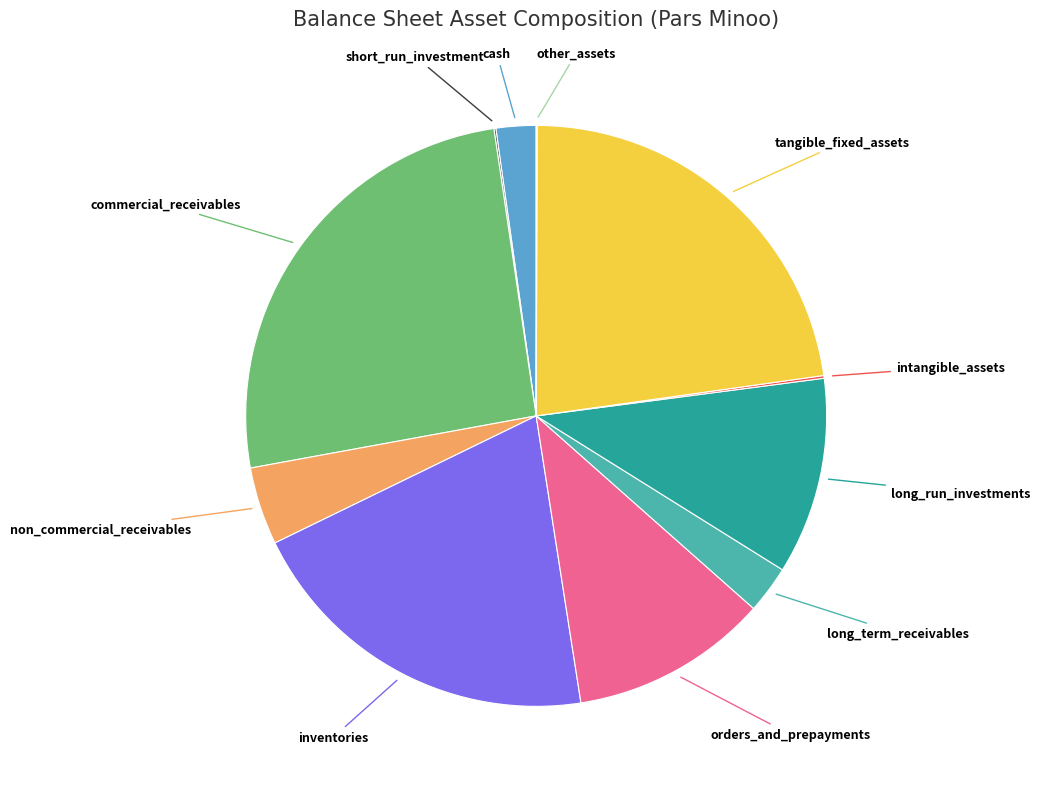

Approximately how many times larger is the value at orders_and_prepayments compared to non_commercial_receivables?

2.5